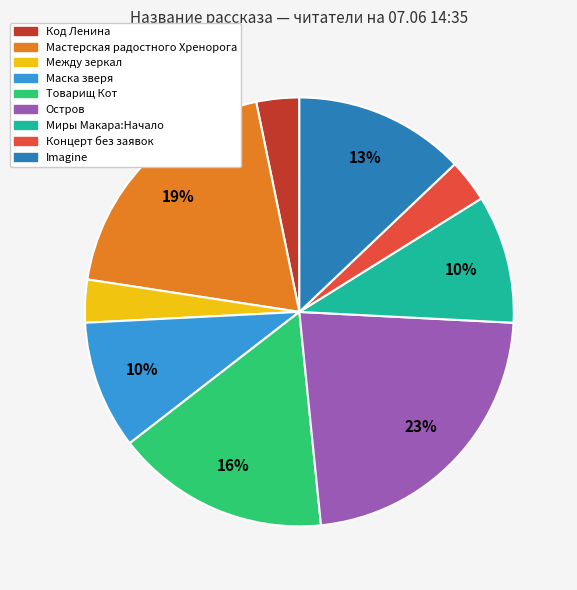

What percentage is the Товарищ Кот slice, to the nearest percent?

16%